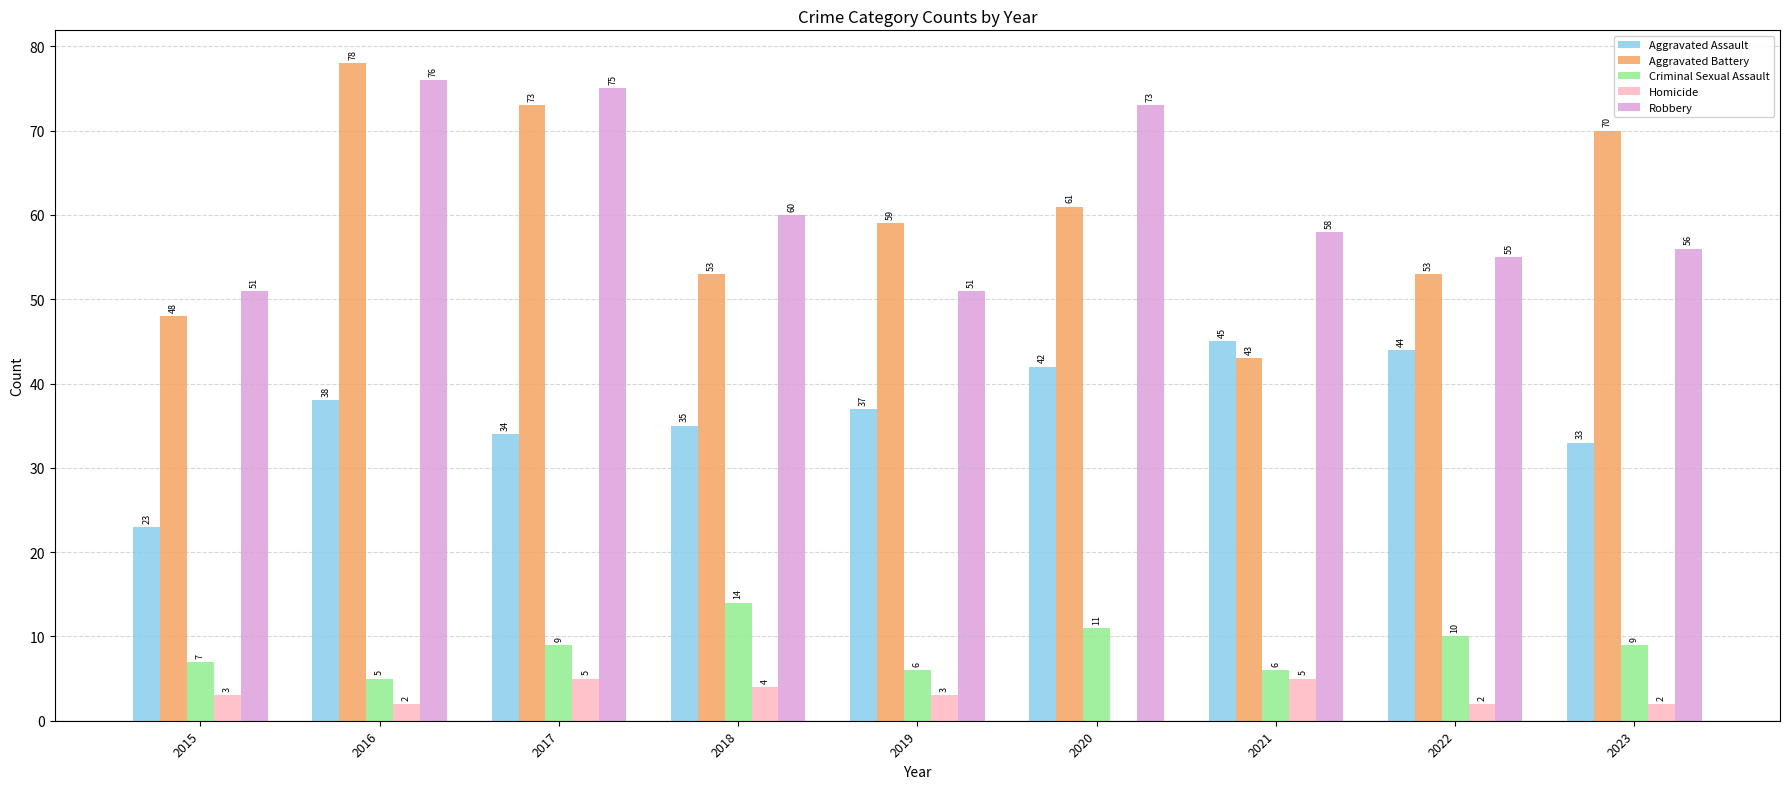

What is the total value across all series at 2016?

199